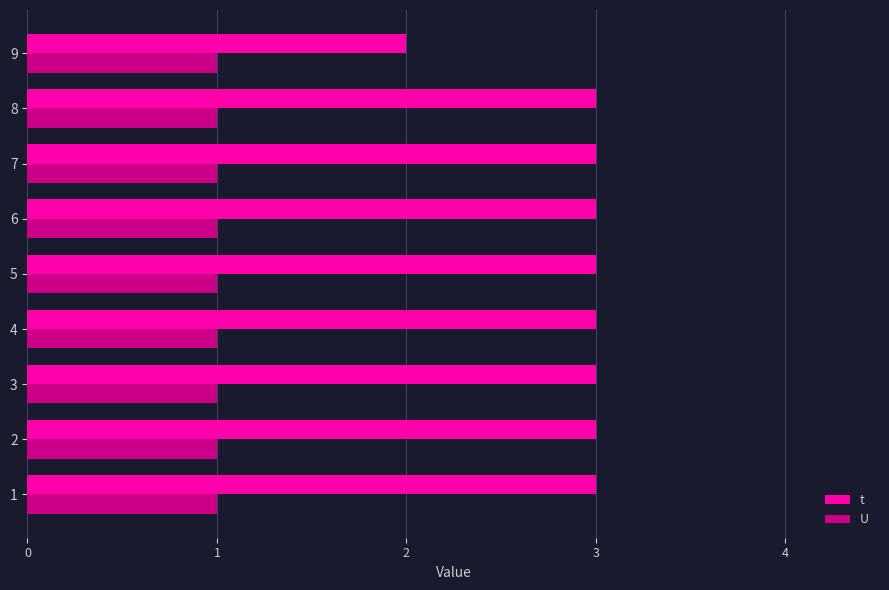

Which series has the largest total across all categories?

t